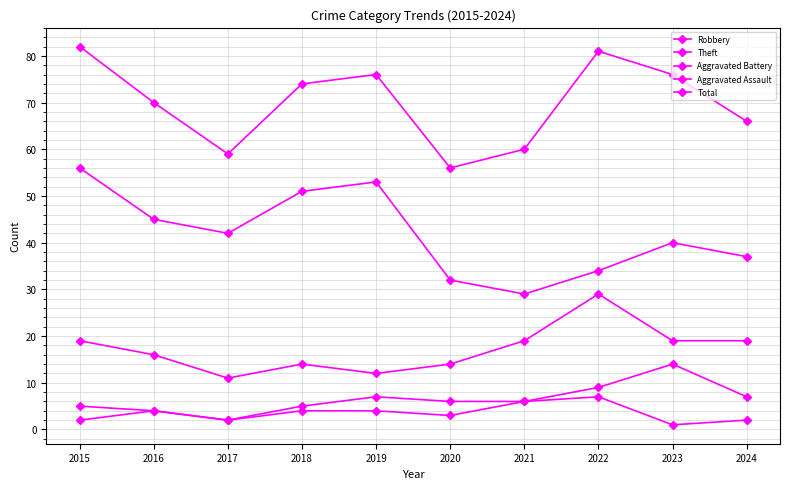

How many series are shown in this chart?

5